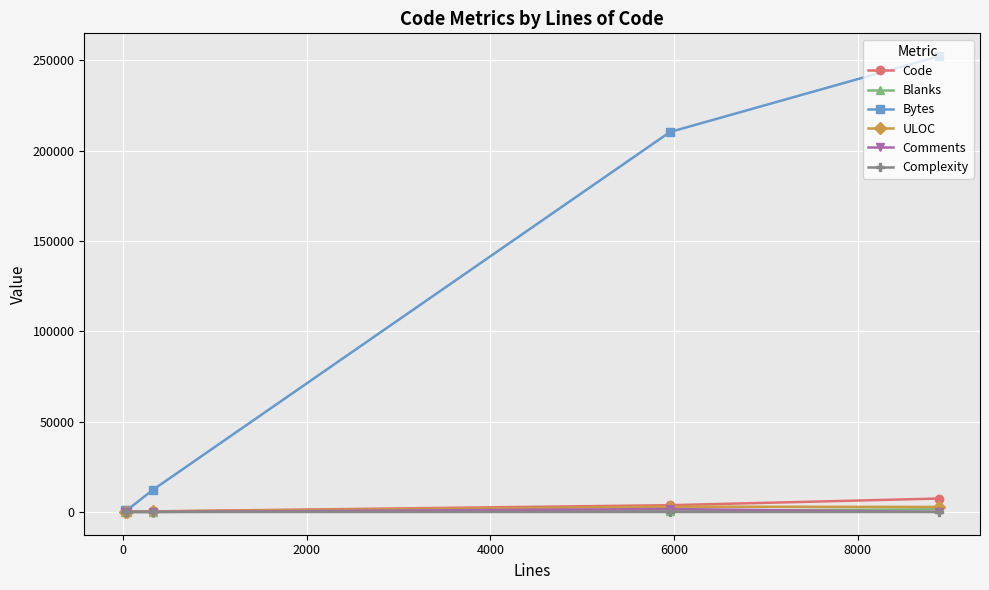

What are all the series names shown in the legend?

Code, Blanks, Bytes, ULOC, Comments, Complexity